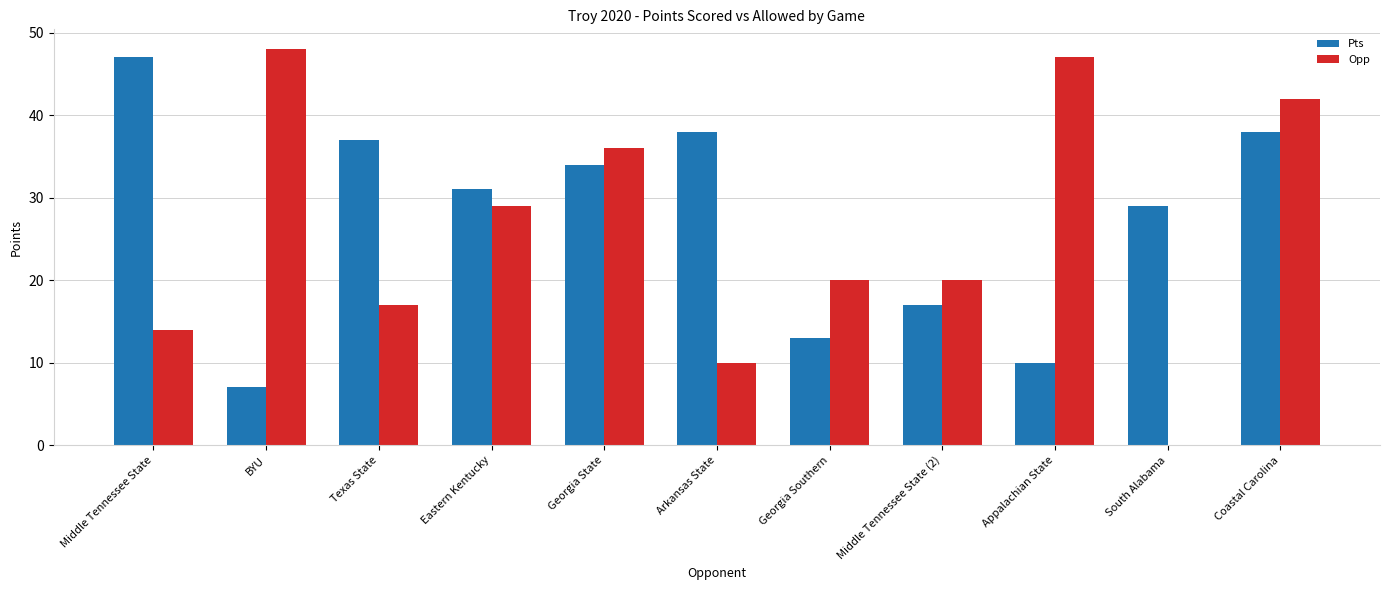

How many series are shown in this chart?

2